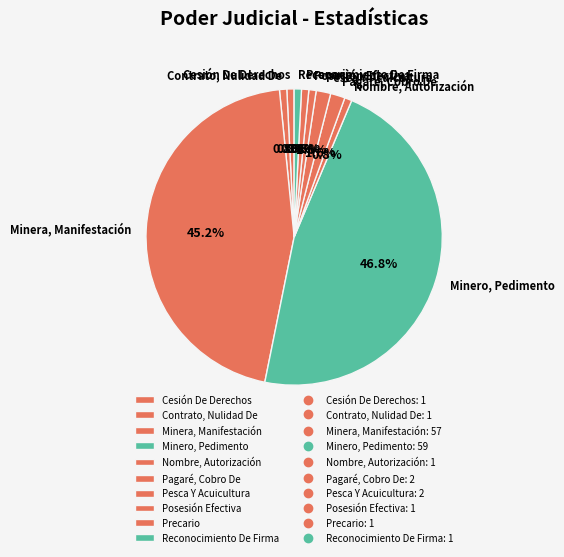

Does Posesión Efectiva account for over 50% of the chart?

No